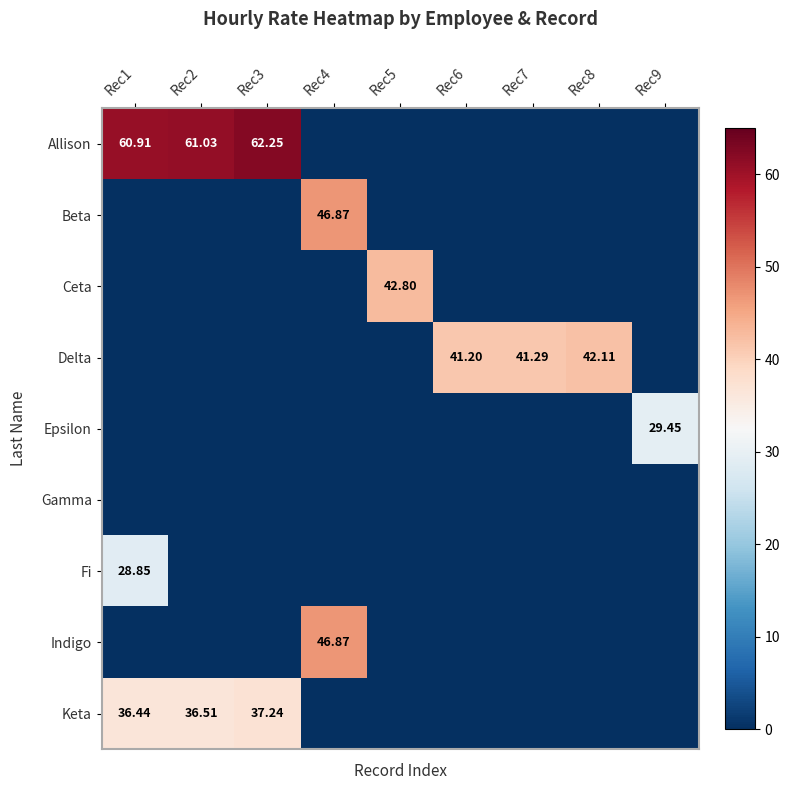

List the series in order of their peak value, highest first.

Allison, Beta, Indigo, Ceta, Delta, Keta, Epsilon, Fi, Gamma